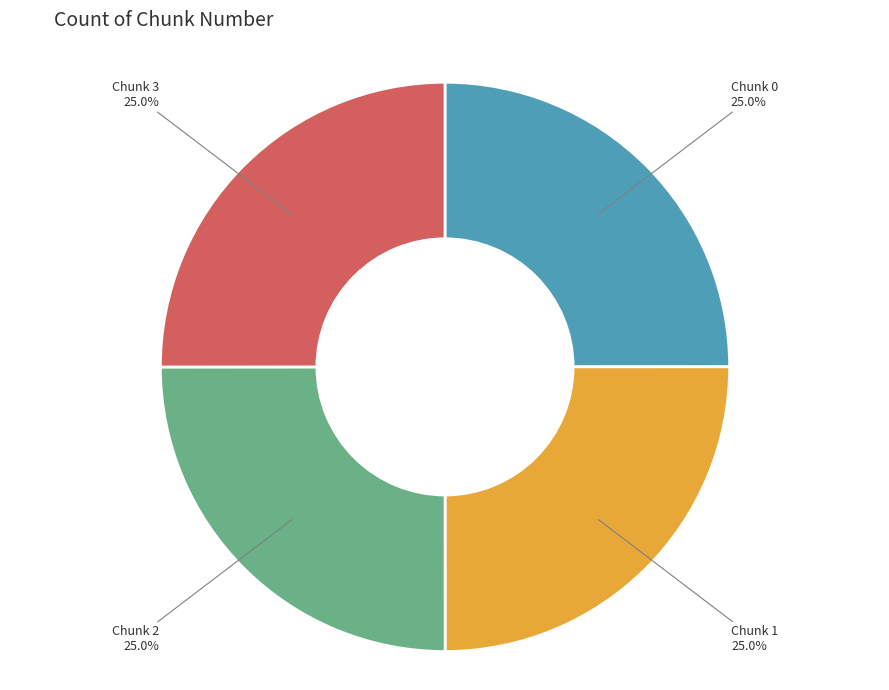

Does any single category account for the majority?

No